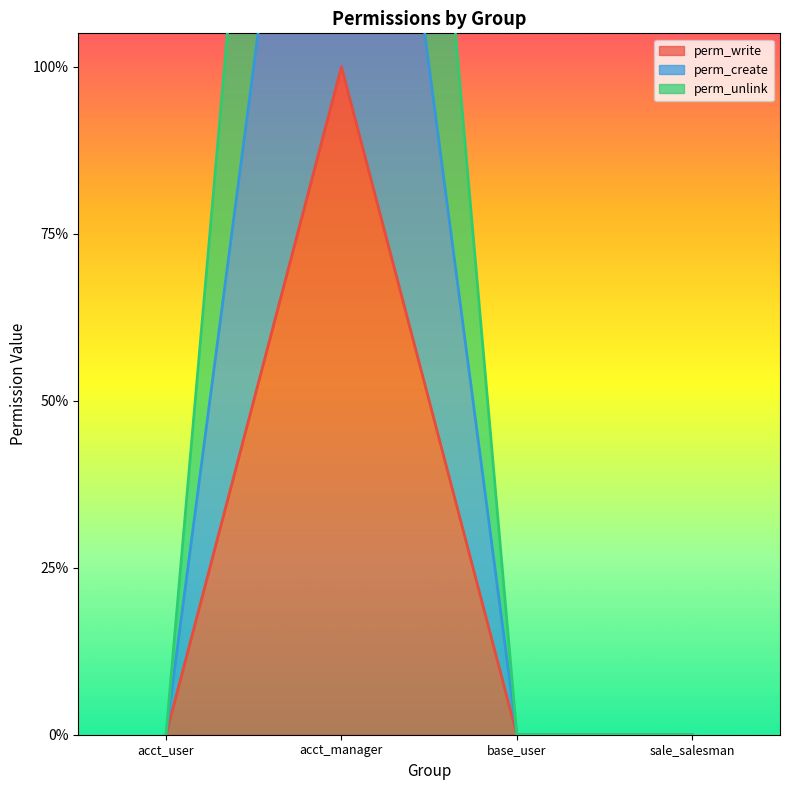

What is the greatest value displayed?

3